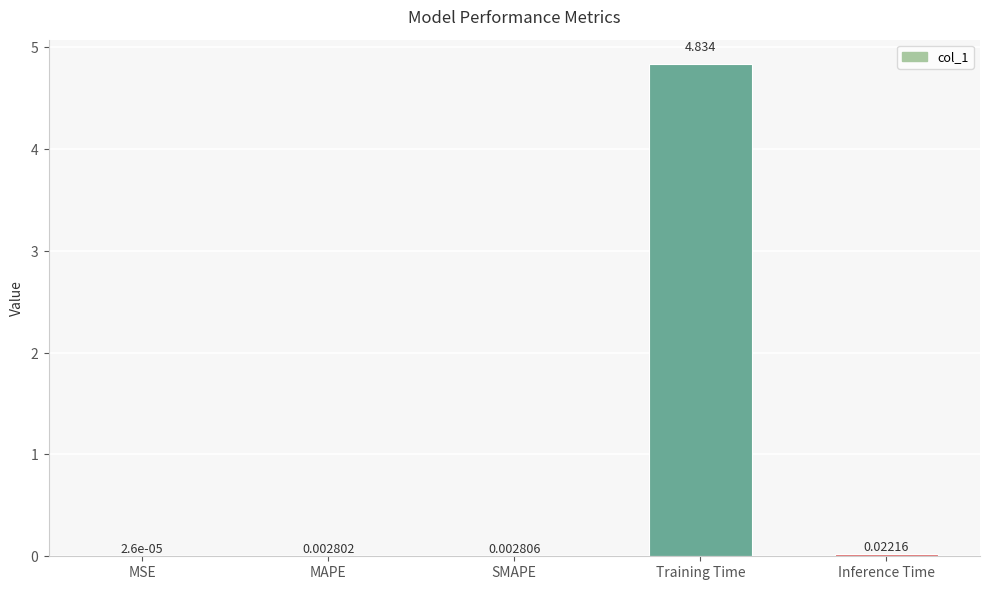

At which category does the chart reach its peak across all series?

Training Time